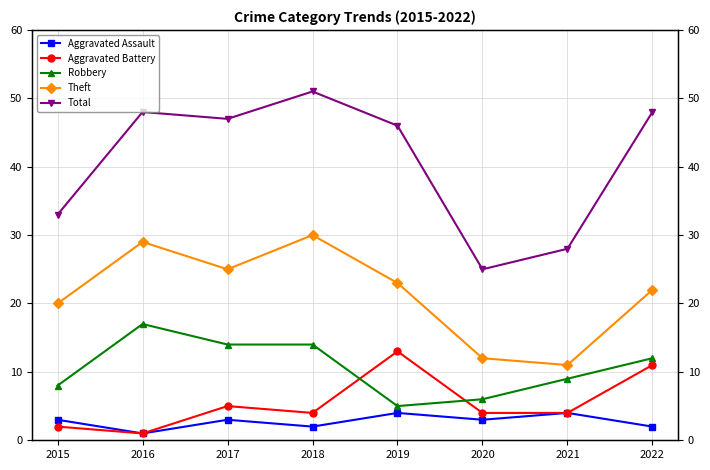

What is the sum of the Robbery values at 2016 and 2018?

31